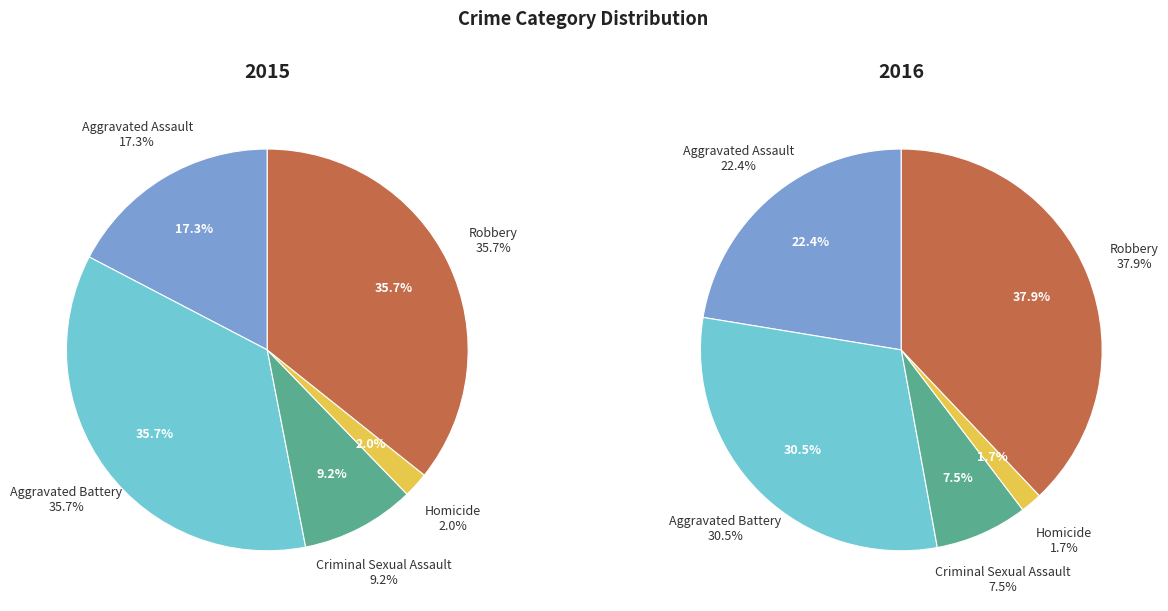

To the nearest percent, what is the difference between the largest and smallest slice percentages?

36%